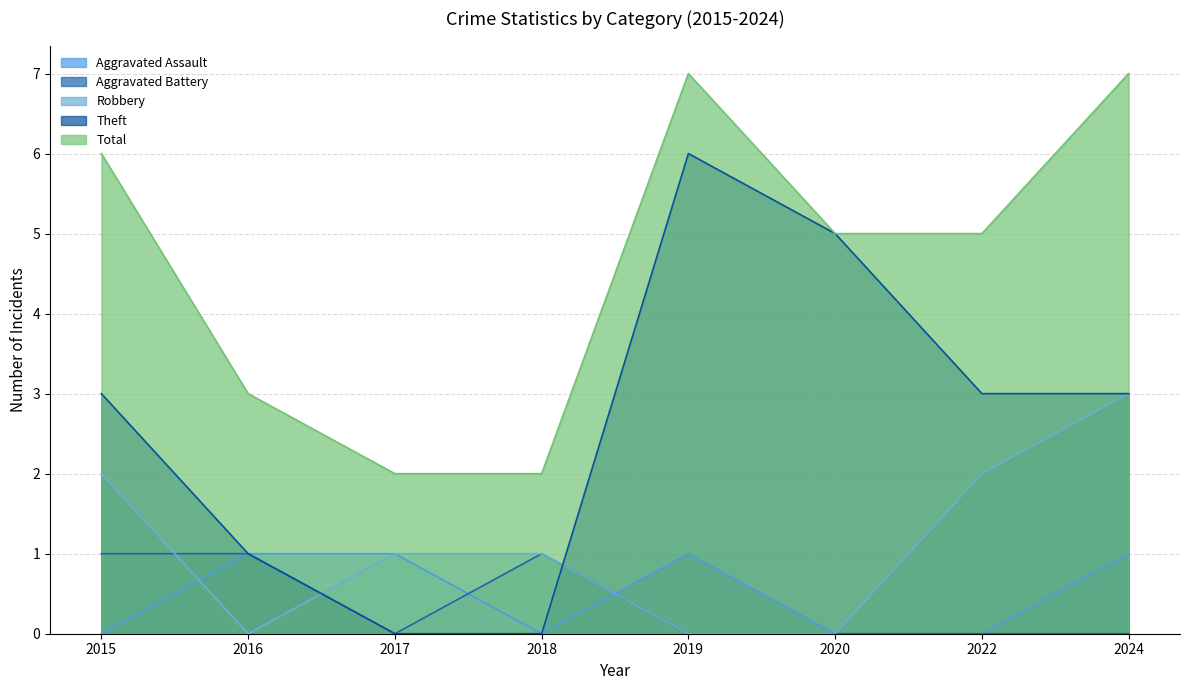

The value of Total at 2024 is 7. True or false?

True